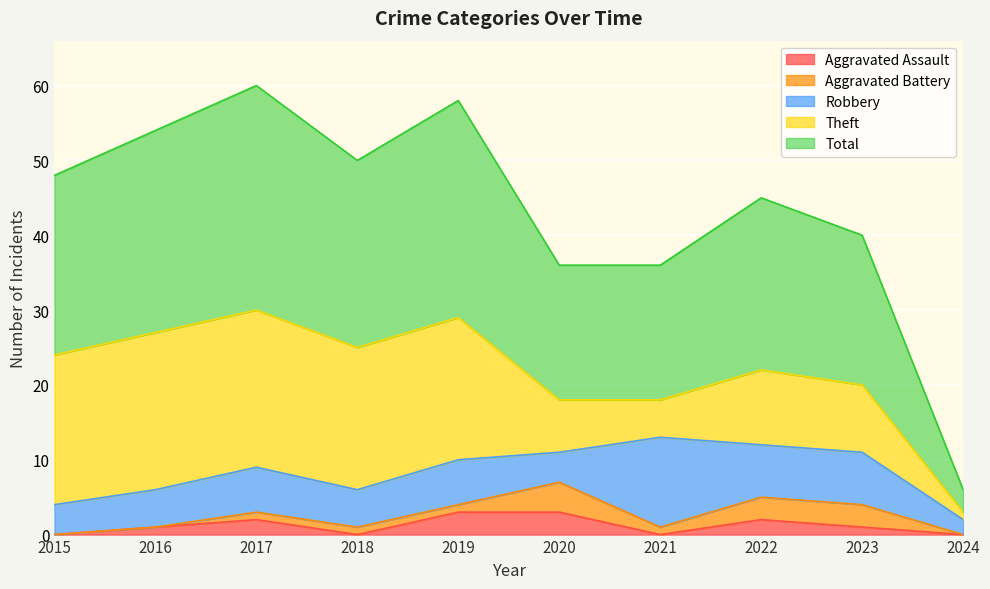

Where is the first local minimum for Robbery?

2018